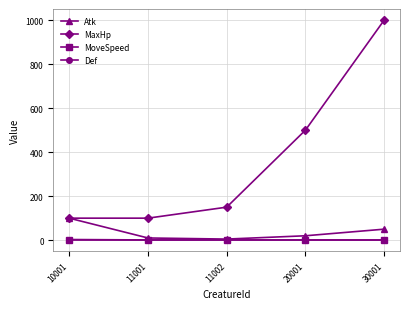

What is the lowest value of the MaxHp series?

100.0